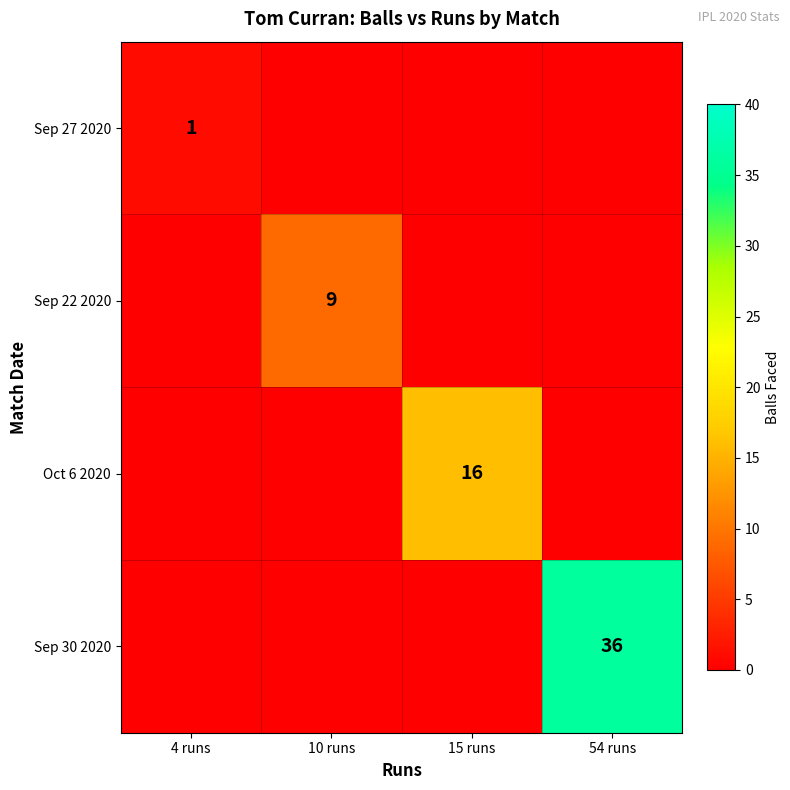

Count the number of data series in this chart.

4